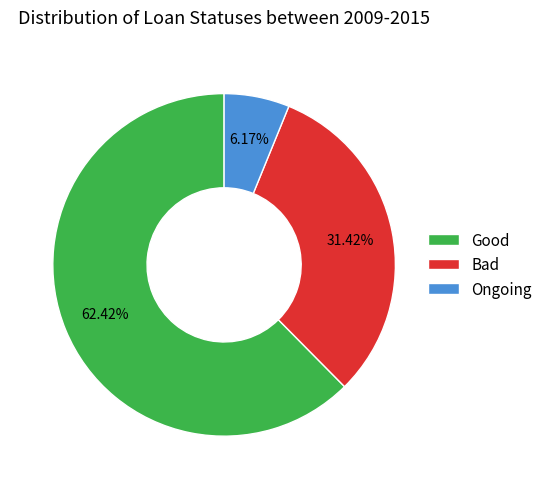

Between Good and Bad, which is larger?

Good